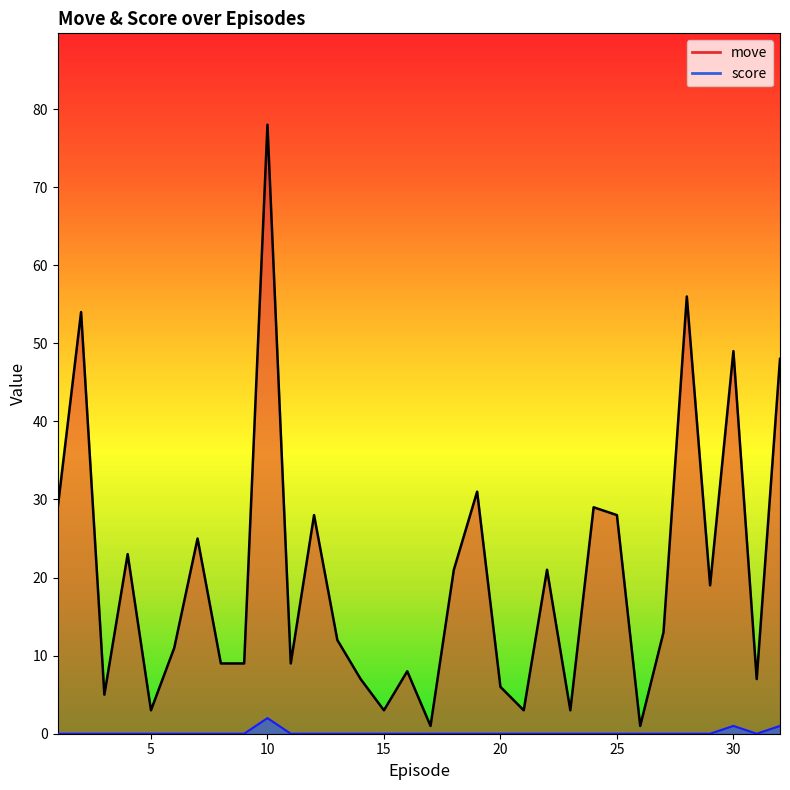

What is the sum of the move values at 28.0 and 13.0?

68